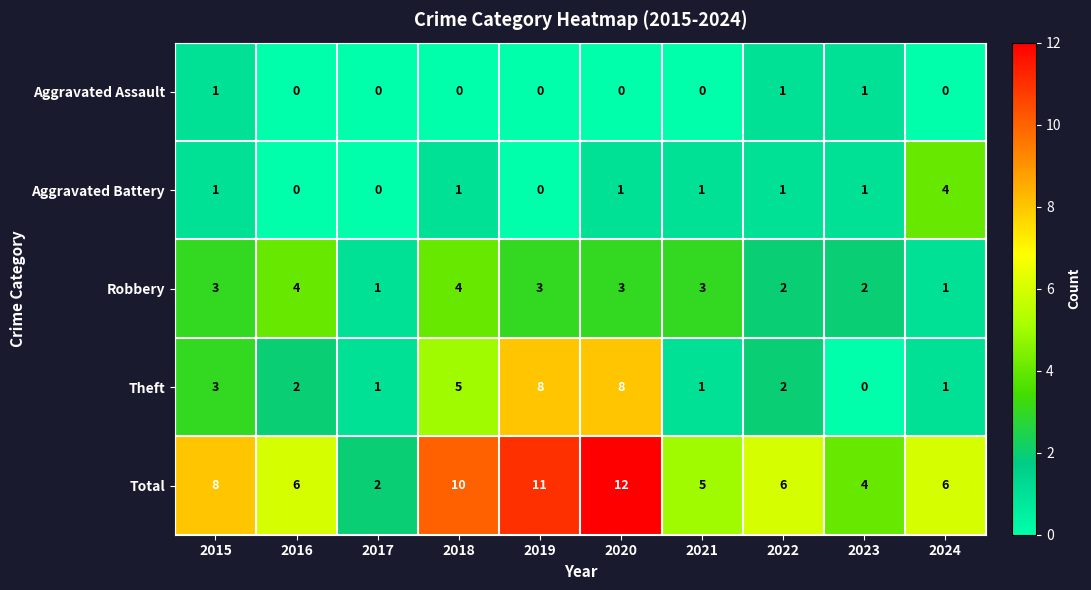

Which category has the lowest value in the Total series?

2017